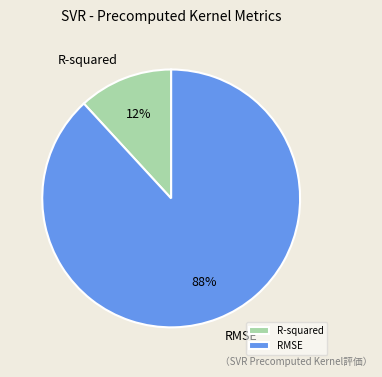

Which slice represents more than half of the pie?

RMSE